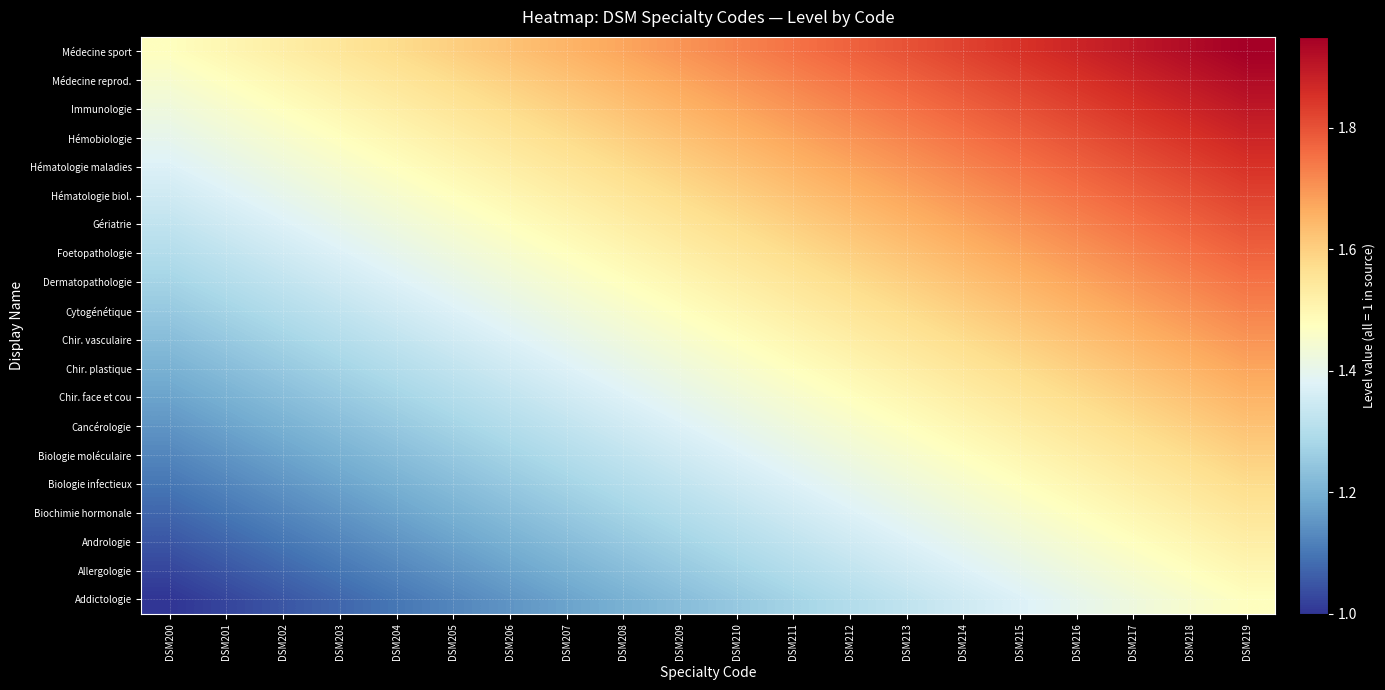

Count the number of data series in this chart.

20